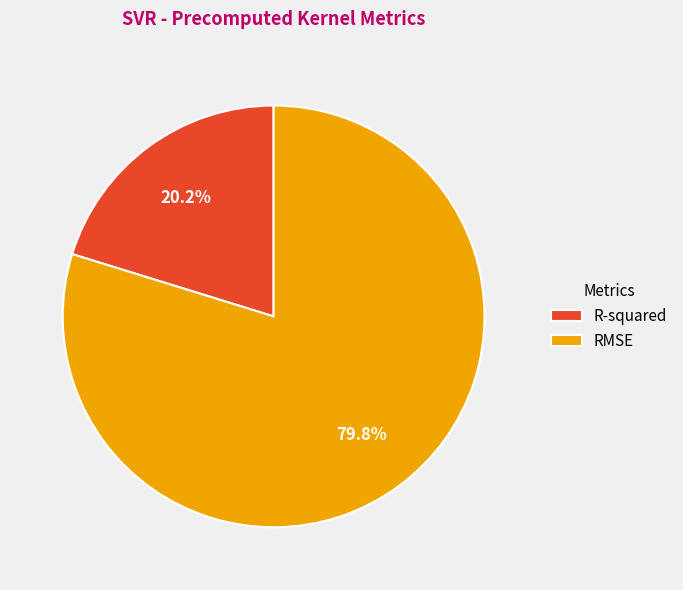

Rank the categories by value from highest to lowest.

RMSE, R-squared